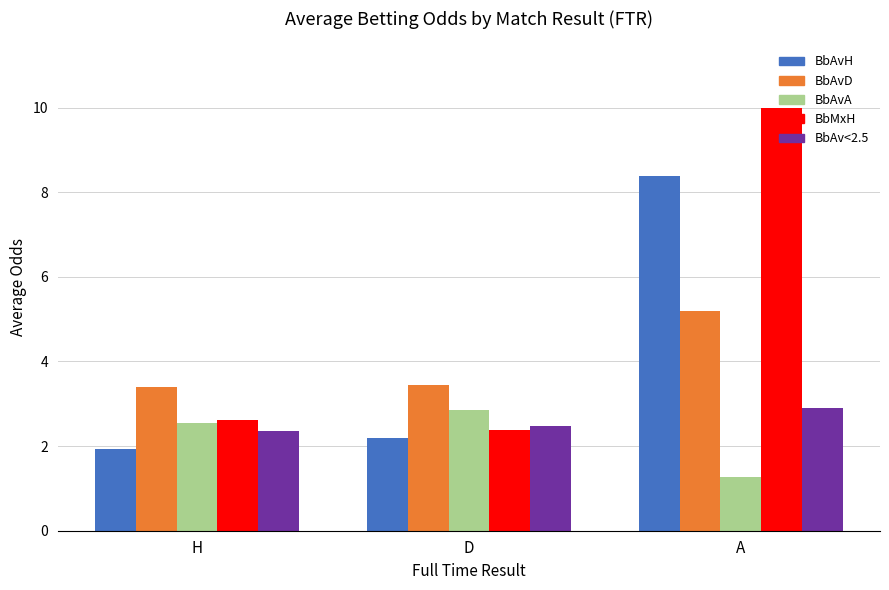

What position from the right is H?

3